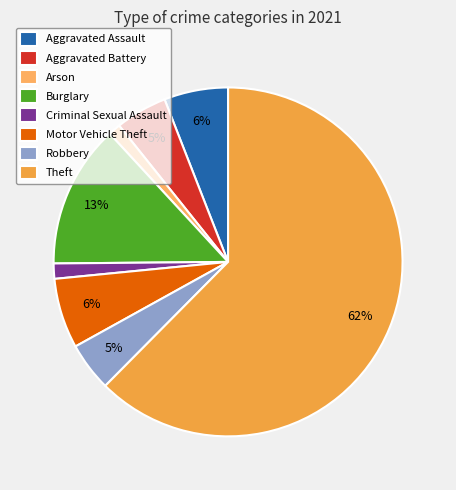

How many slices are in this pie chart?

8